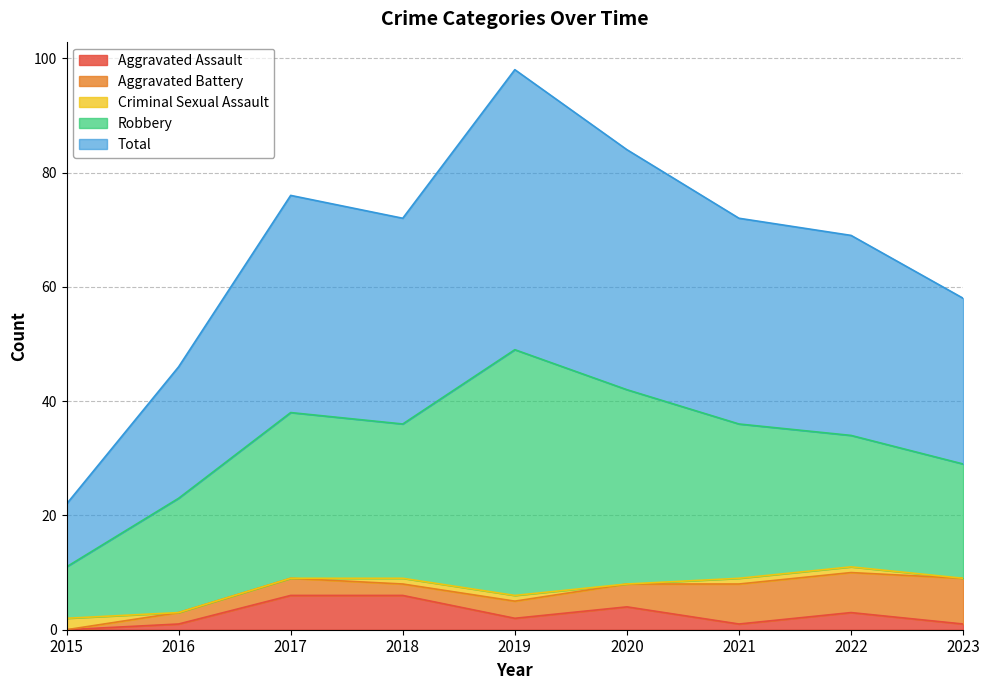

At which category does the chart reach its minimum across all series?

2015